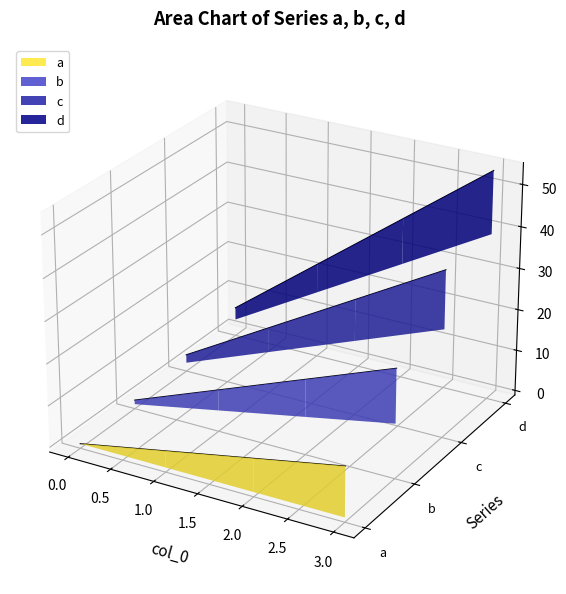

At how many categories does at least one series exceed 0?

3